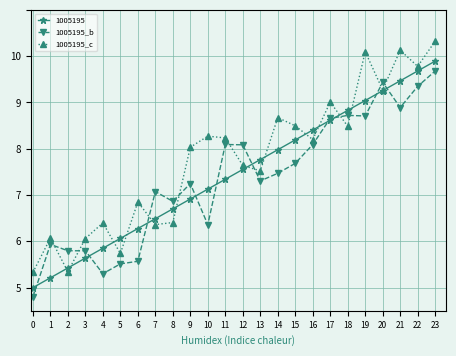

Does the chart have visible grid lines?

Yes